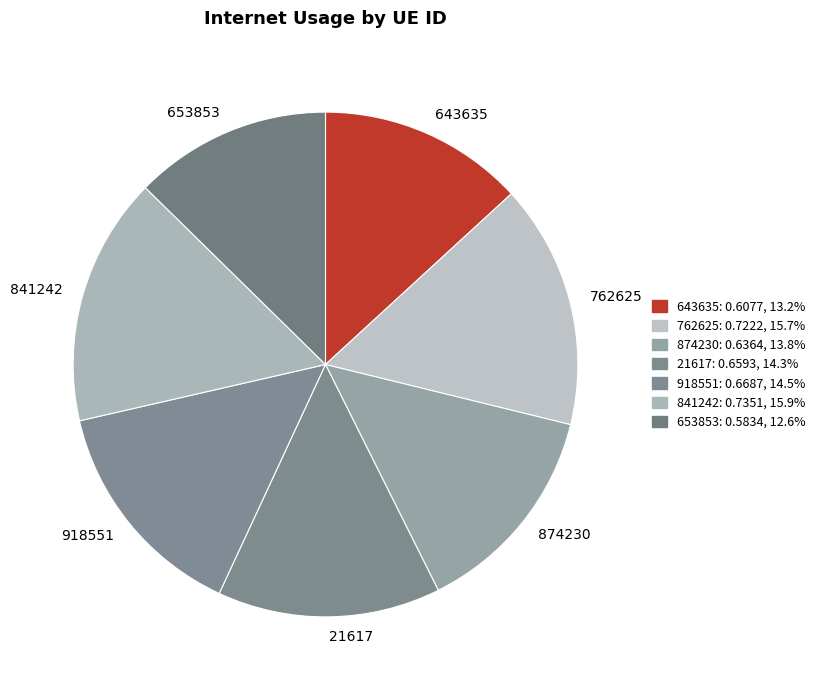

True or false: 918551 accounts for 14% of the total.

True